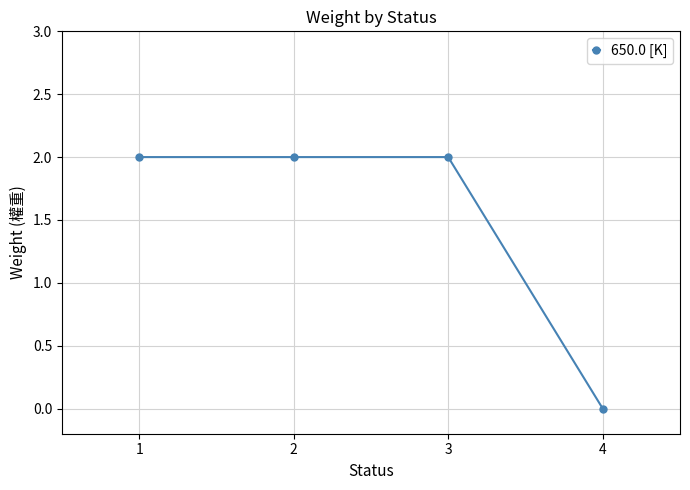

Which label corresponds to the smallest value in the chart?

4